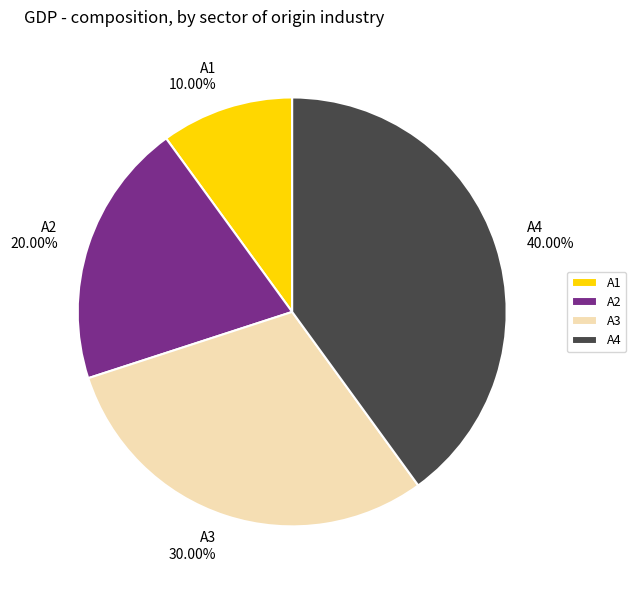

Does any single category account for the majority?

No